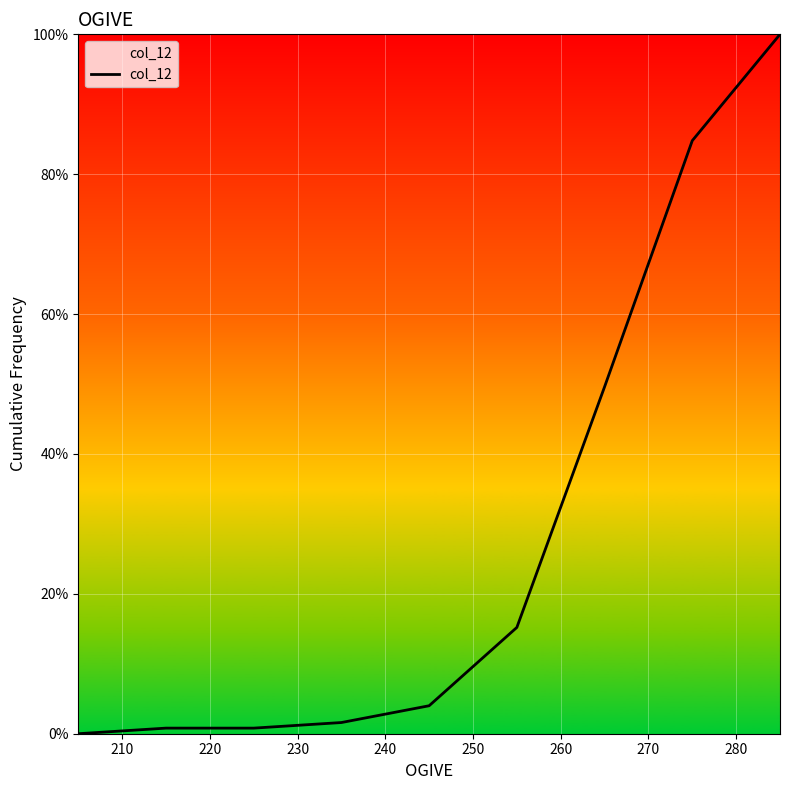

Is this an area chart (filled region under the line)?

Yes